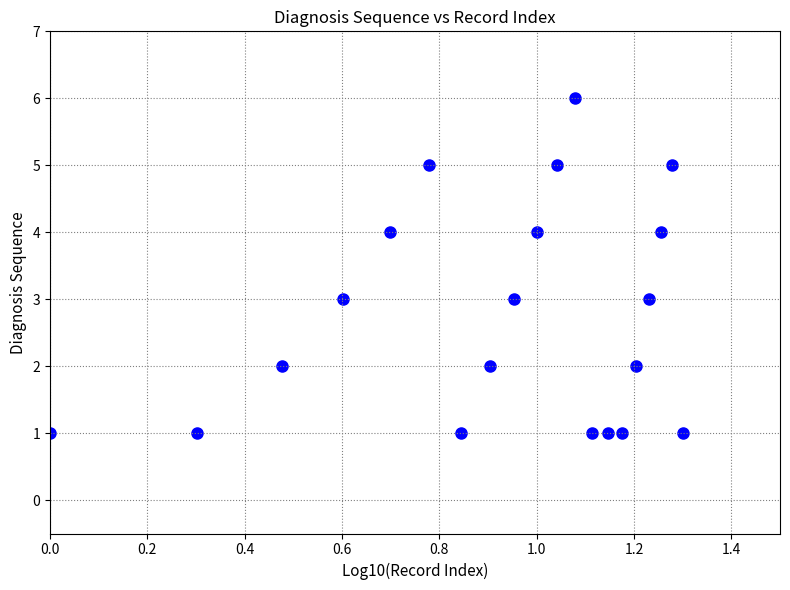

What is the range of Y values (max minus min)?

5